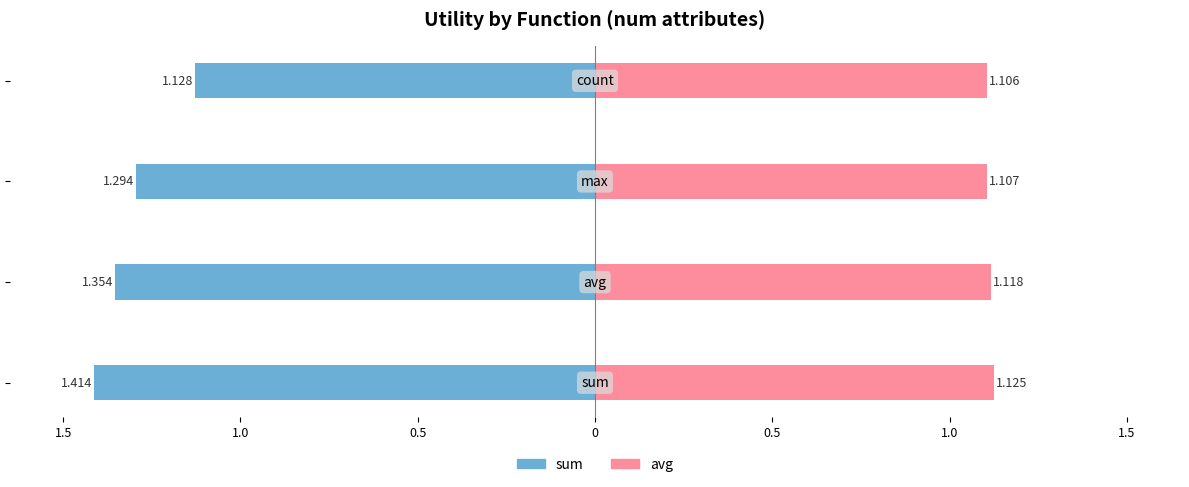

What is the label of the 3rd bar from the right?

1.0